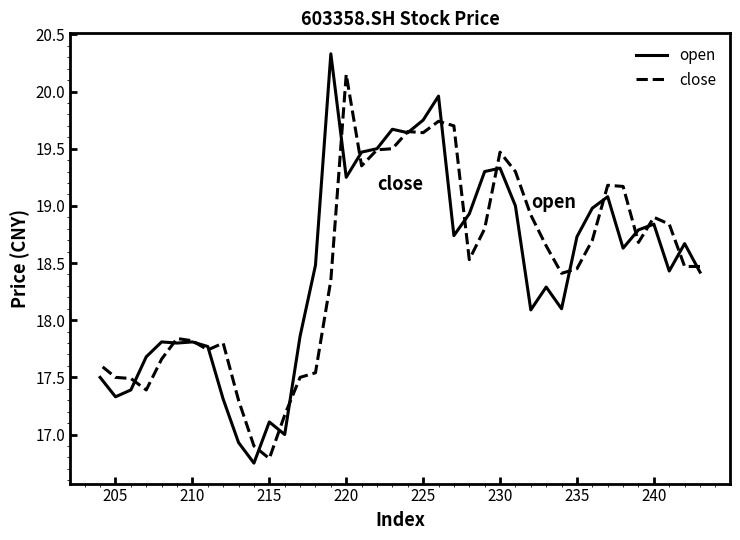

What is the sum of all open values?

738.5